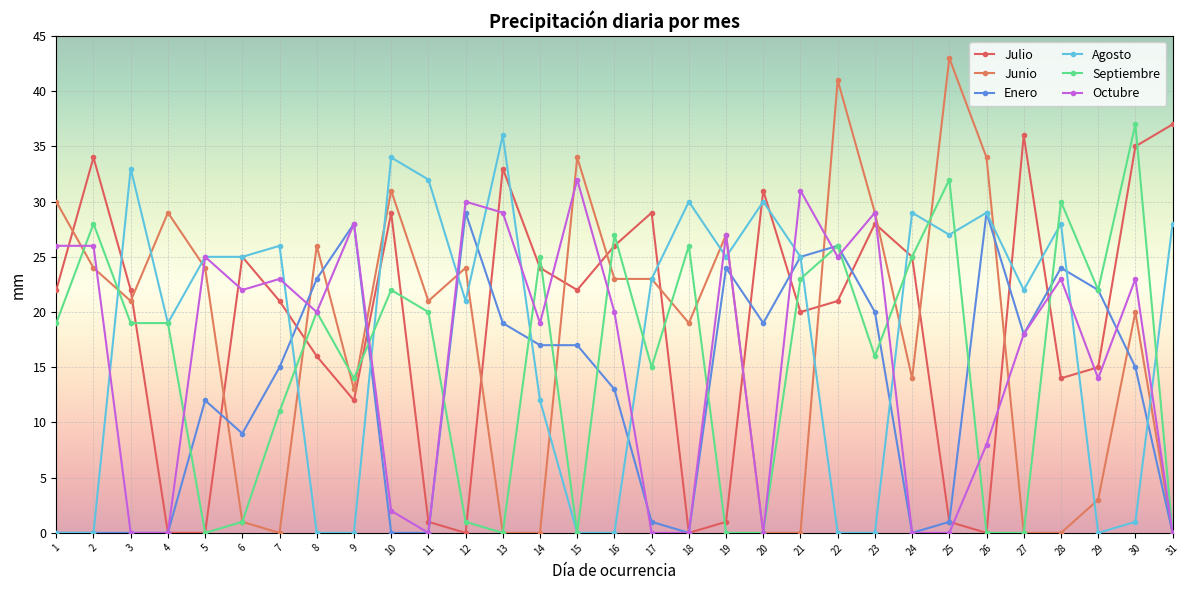

Which series has the widest spread of values?

Junio